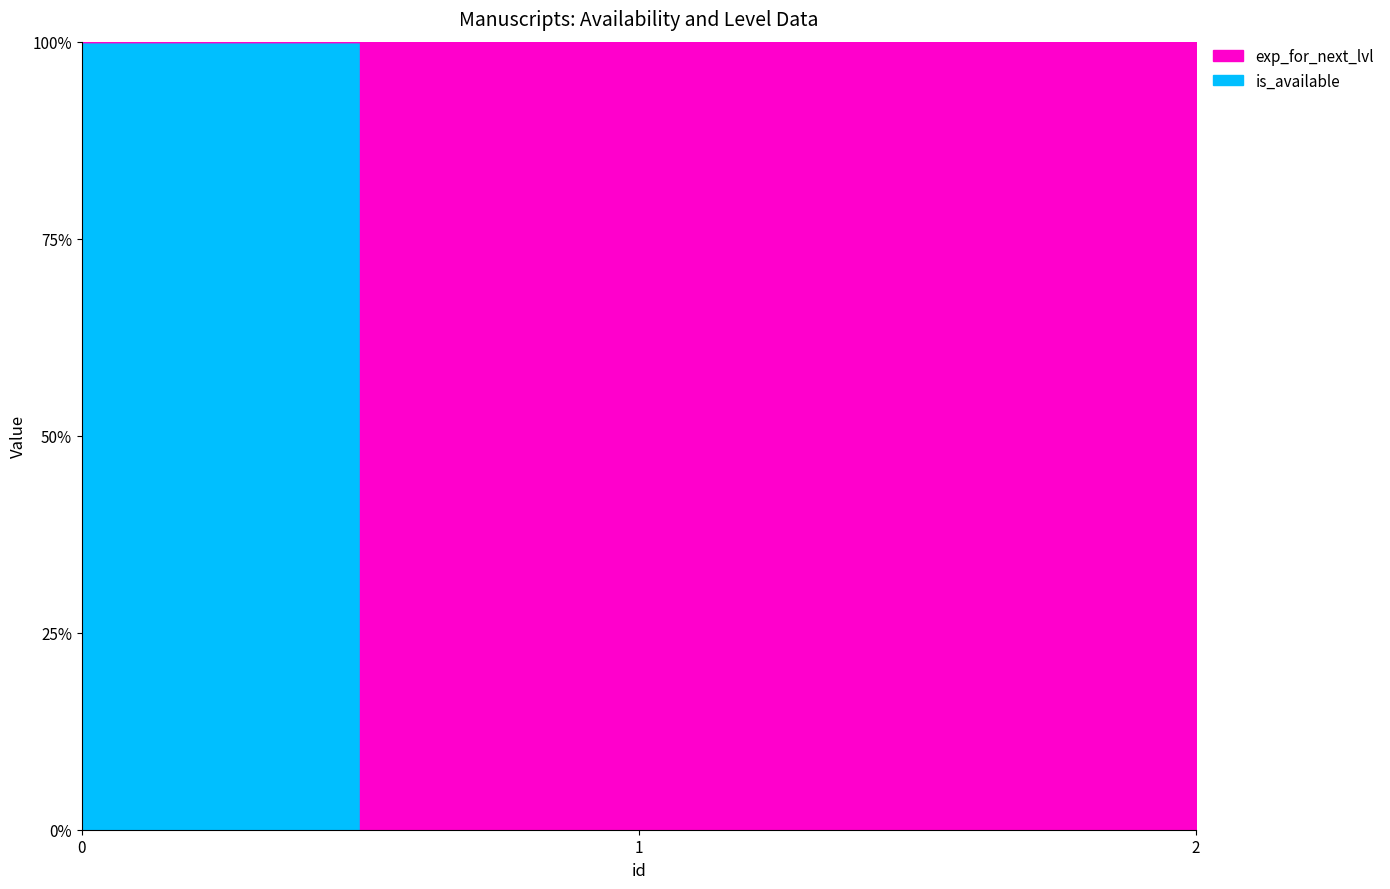

How many distinct data groups are displayed?

2